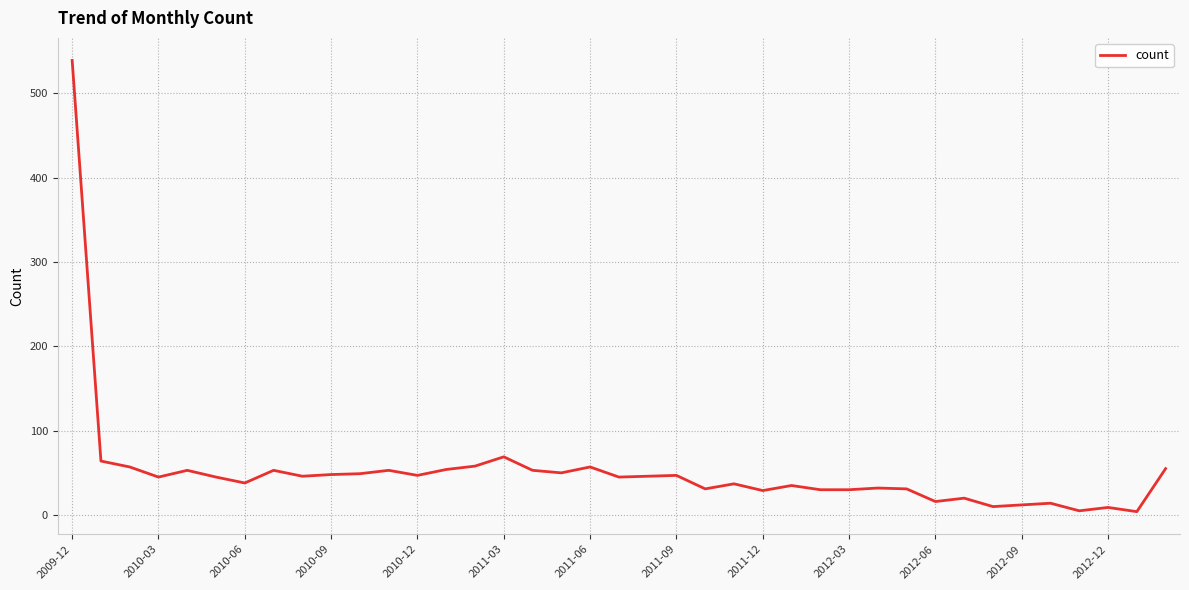

What is the difference between the maximum and minimum values?

535